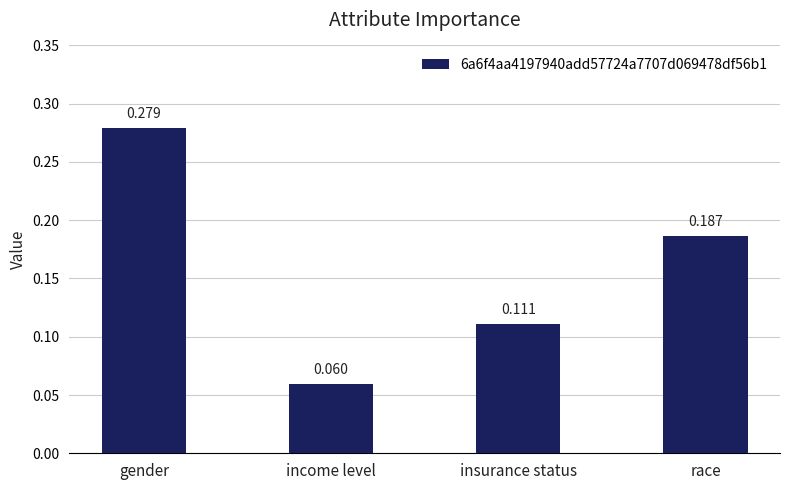

List the labels in order of value, largest first.

gender, race, insurance status, income level